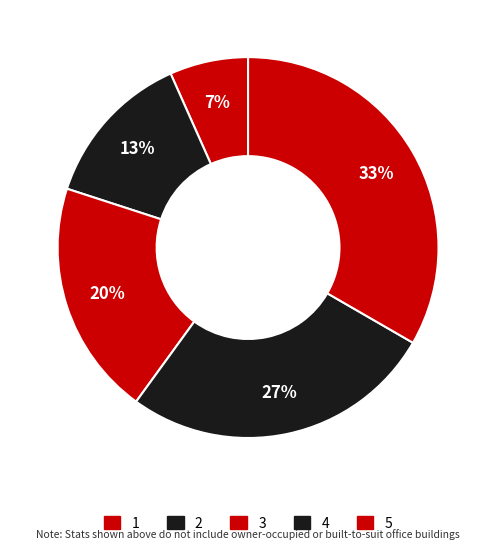

Count the number of slices in the pie.

5